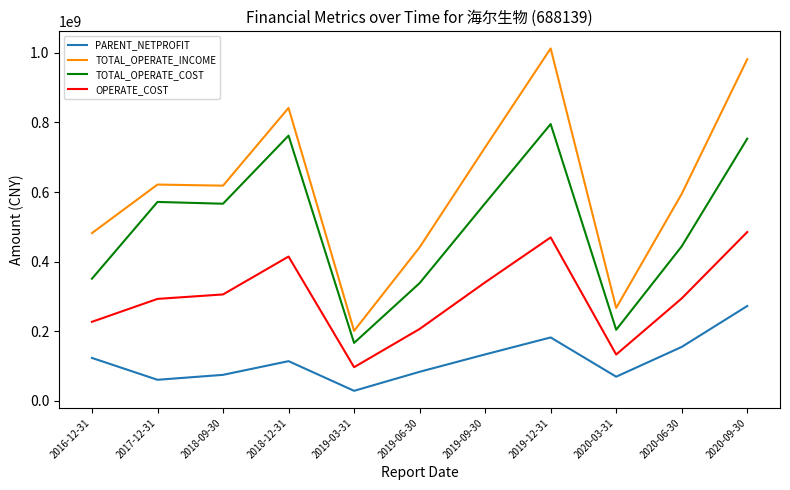

Which series has the largest range (max minus min)?

TOTAL_OPERATE_INCOME